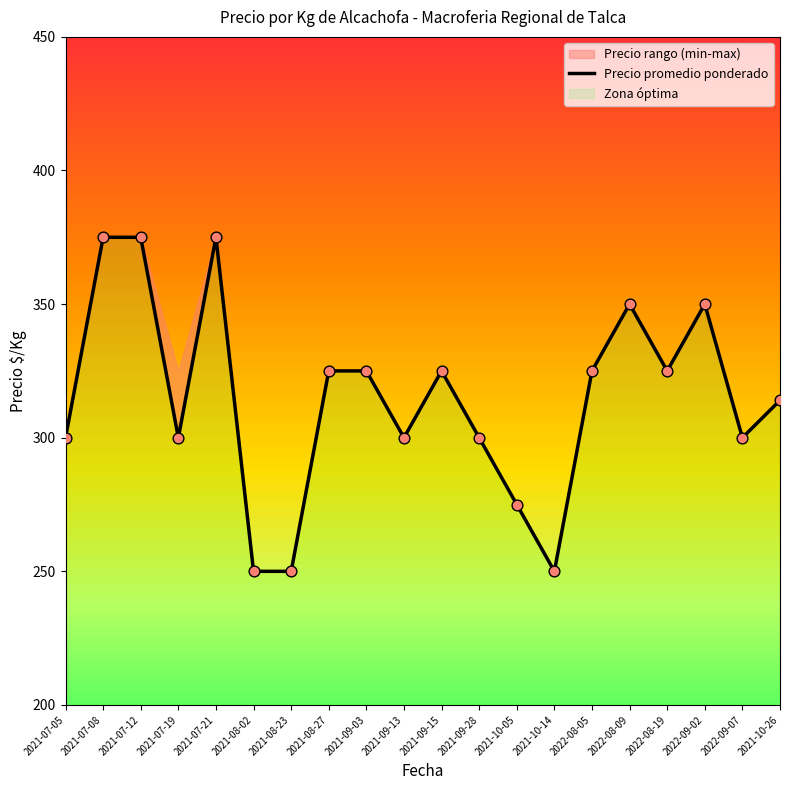

Which has a higher value, 2022-08-19 or 2021-10-26?

2022-08-19